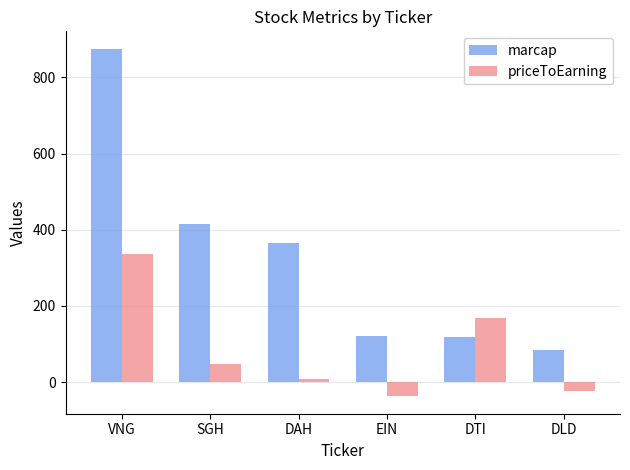

What is the label of the 5th bar from the right?

SGH